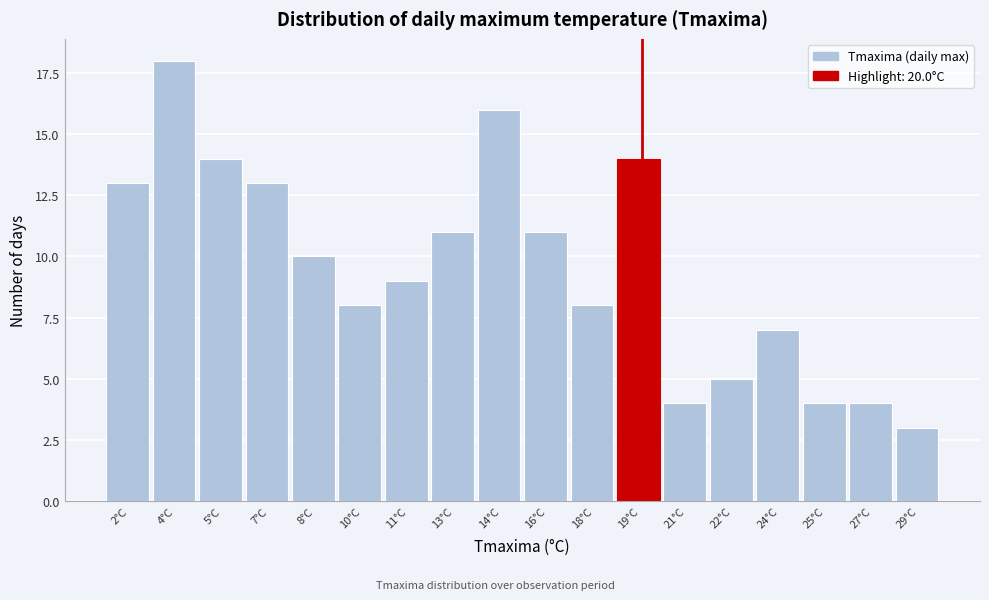

Reading left to right, transcribe all the data shown in this chart.

13	18	14	13	10	8	9	11	16	11	8	14	4	5	7	4	4	3